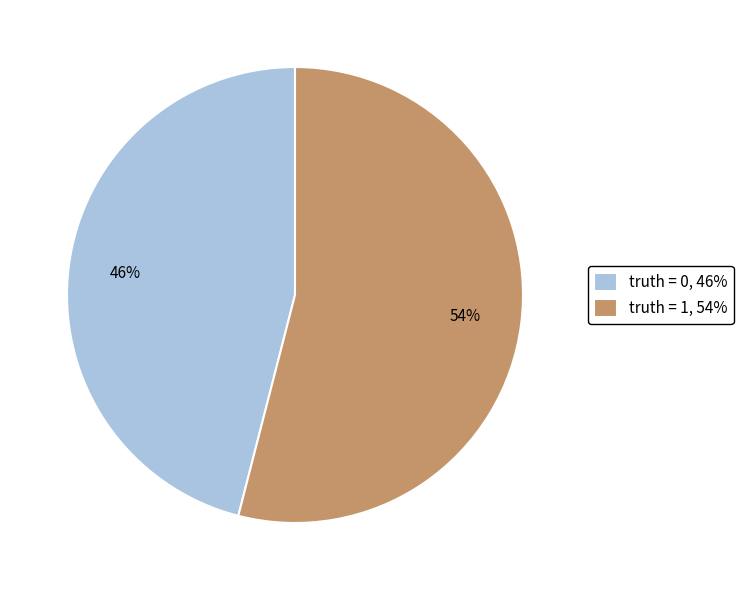

True or false: truth = 0, 46% accounts for 37% of the total.

False